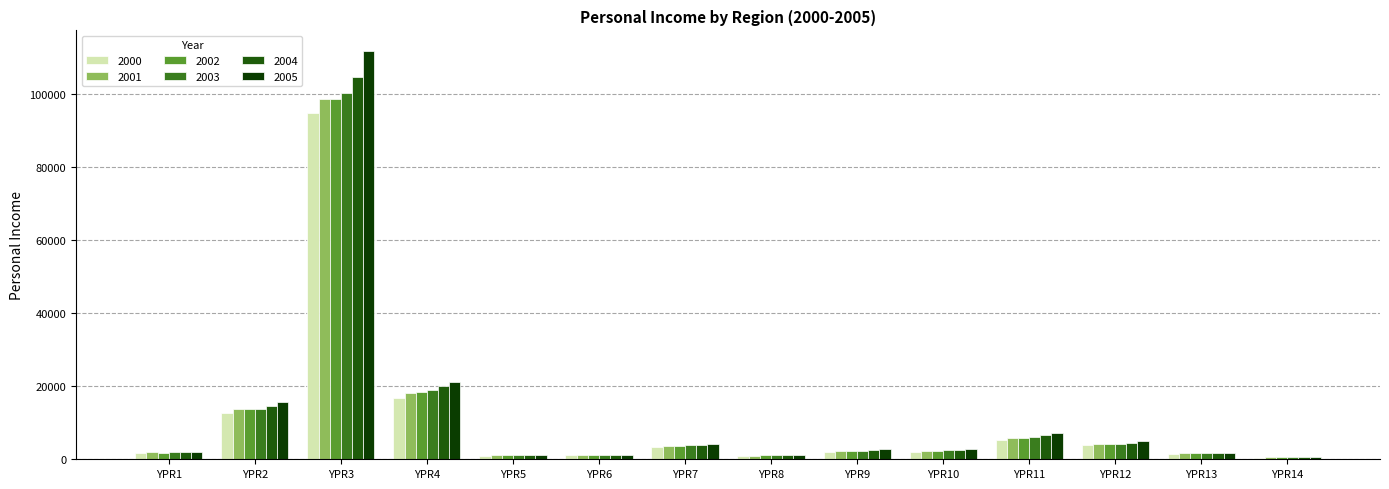

Which has a higher value, YPR7 or YPR11?

YPR11